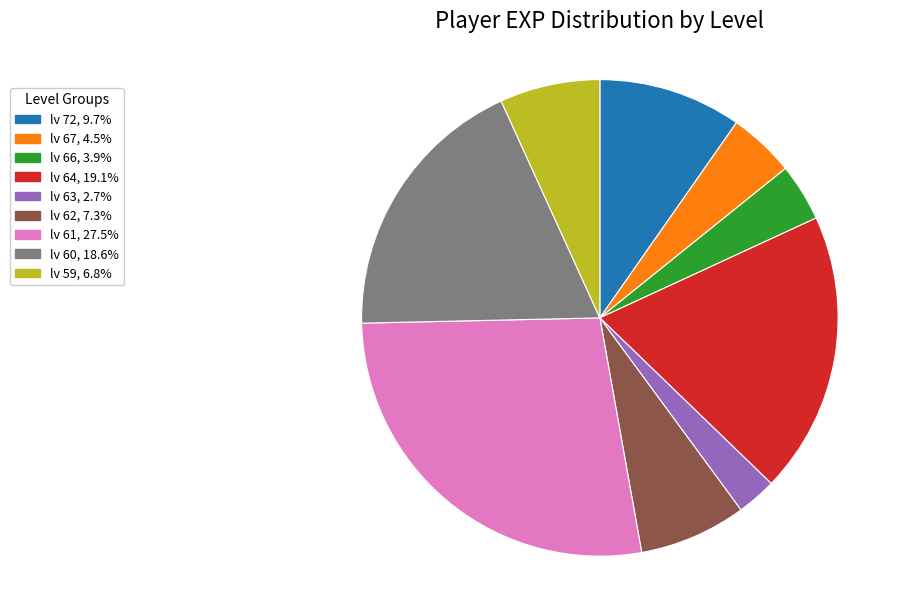

What is the largest slice in the pie chart?

lv 61